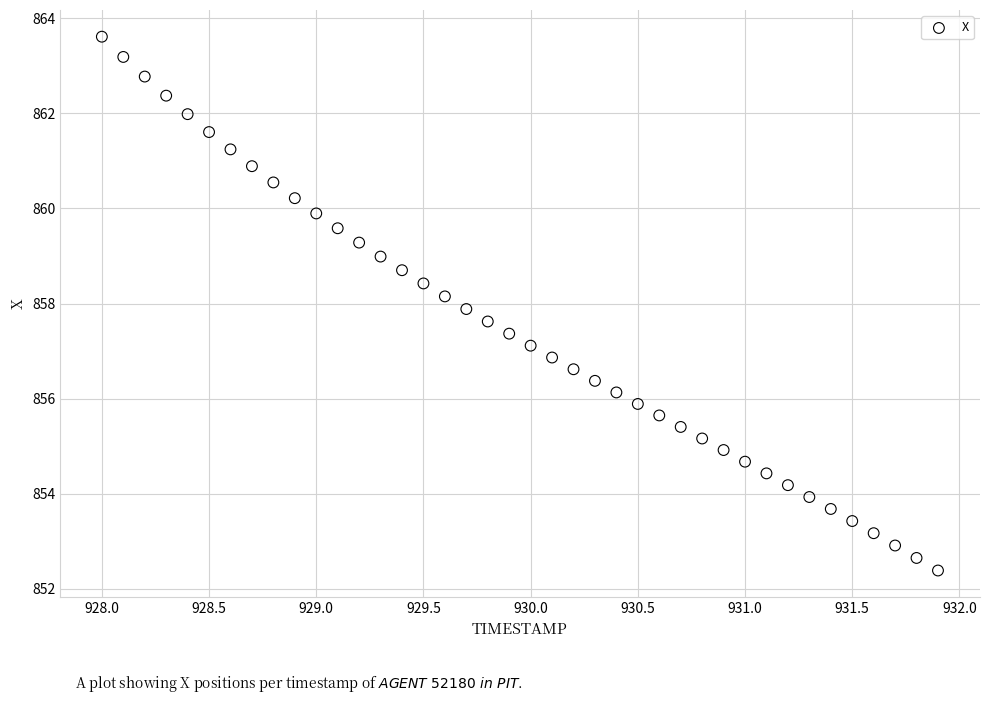

What is the range of Y values (max minus min)?

11.2